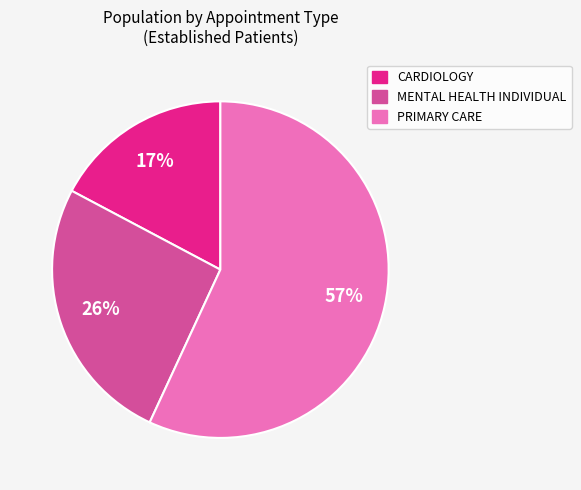

Is there a majority slice in this chart?

Yes